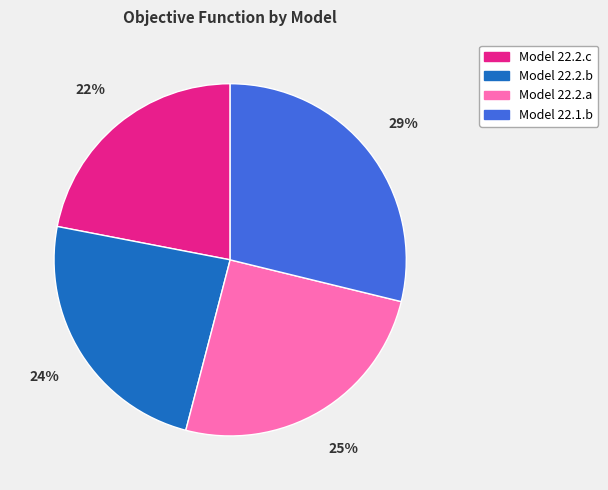

Between Model 22.2.c and Model 22.2.b, which is larger?

Model 22.2.b